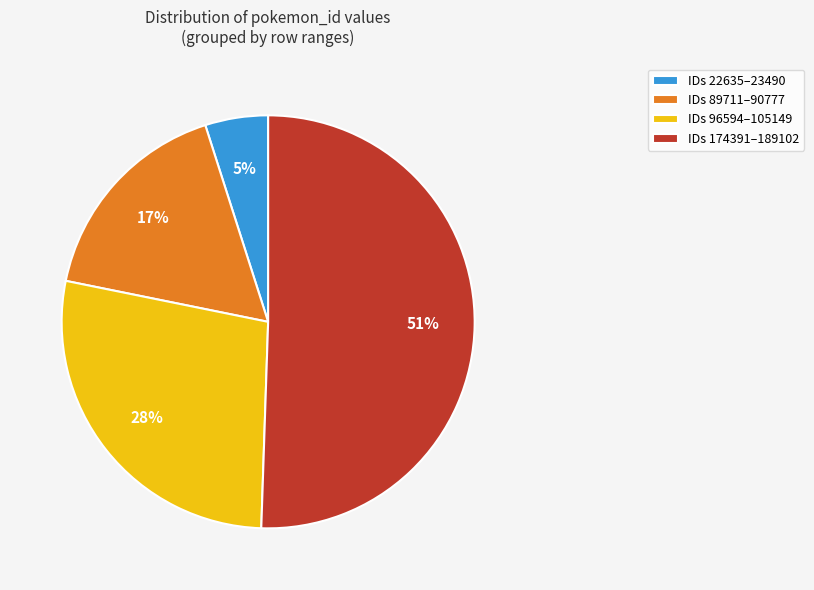

To the nearest percent, what portion does IDs 89711–90777 represent?

17%